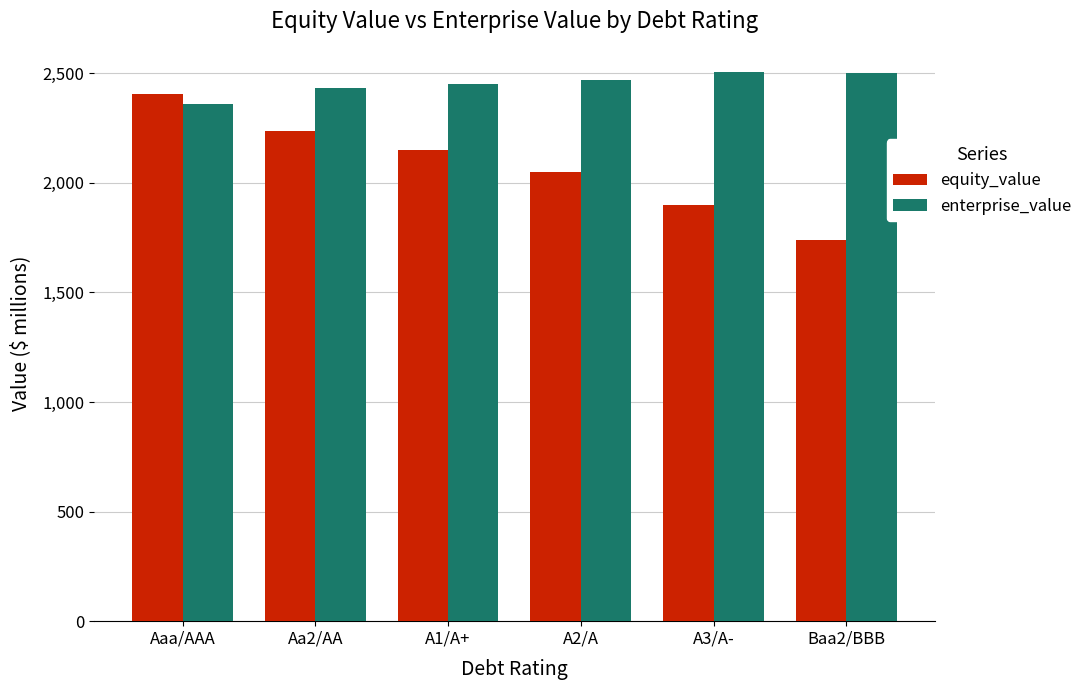

Which category has the lowest value in the enterprise_value series?

Aaa/AAA